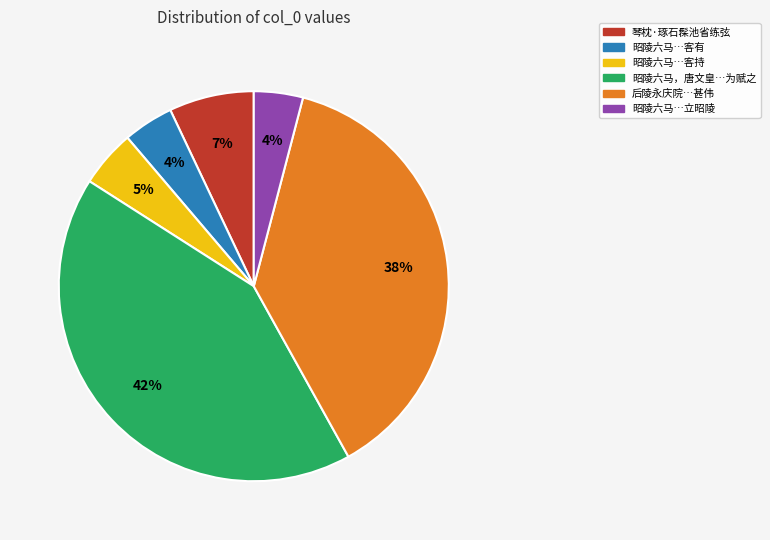

What percentage is the 昭陵六马…客持 slice, to the nearest percent?

5%